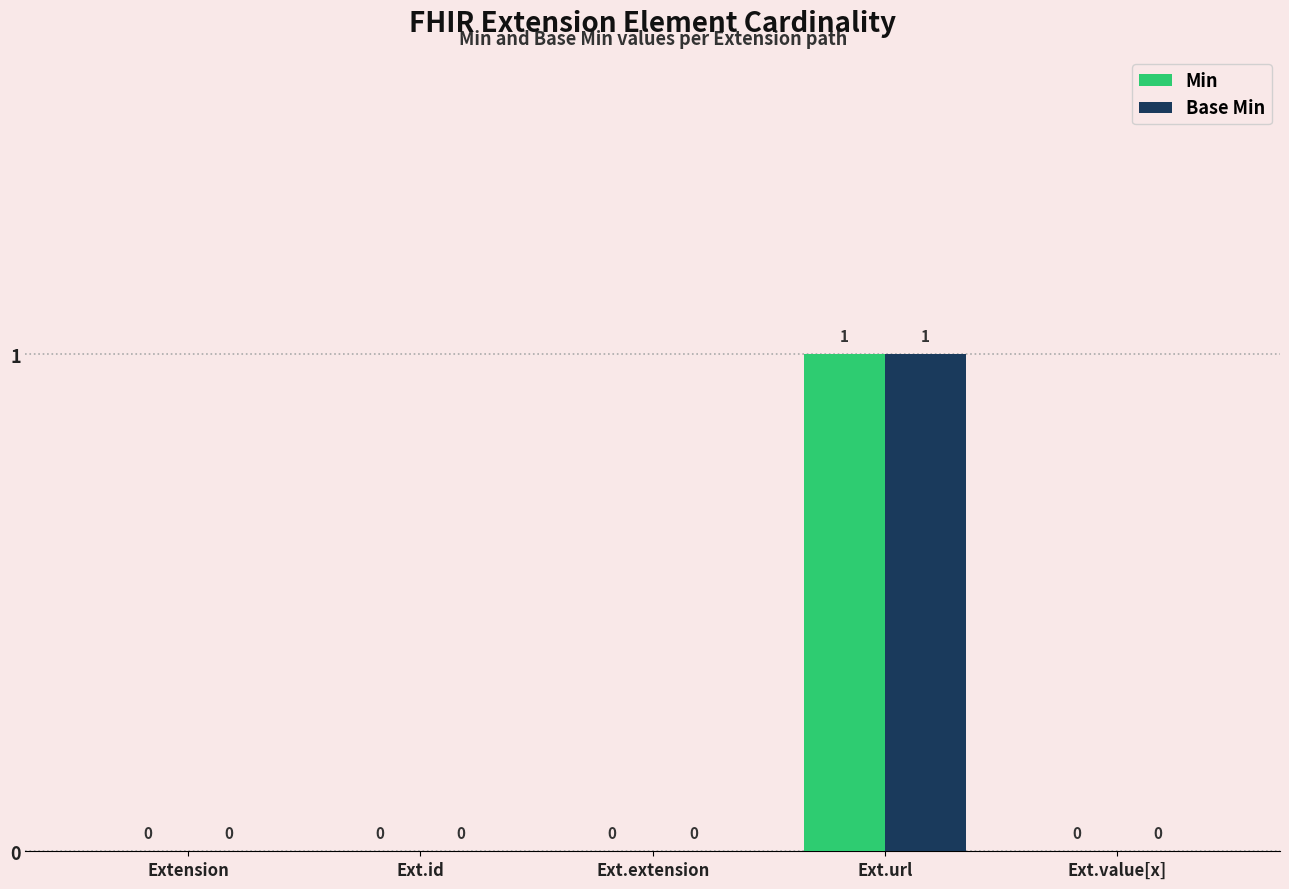

Which label corresponds to the largest value in the chart?

Ext.url